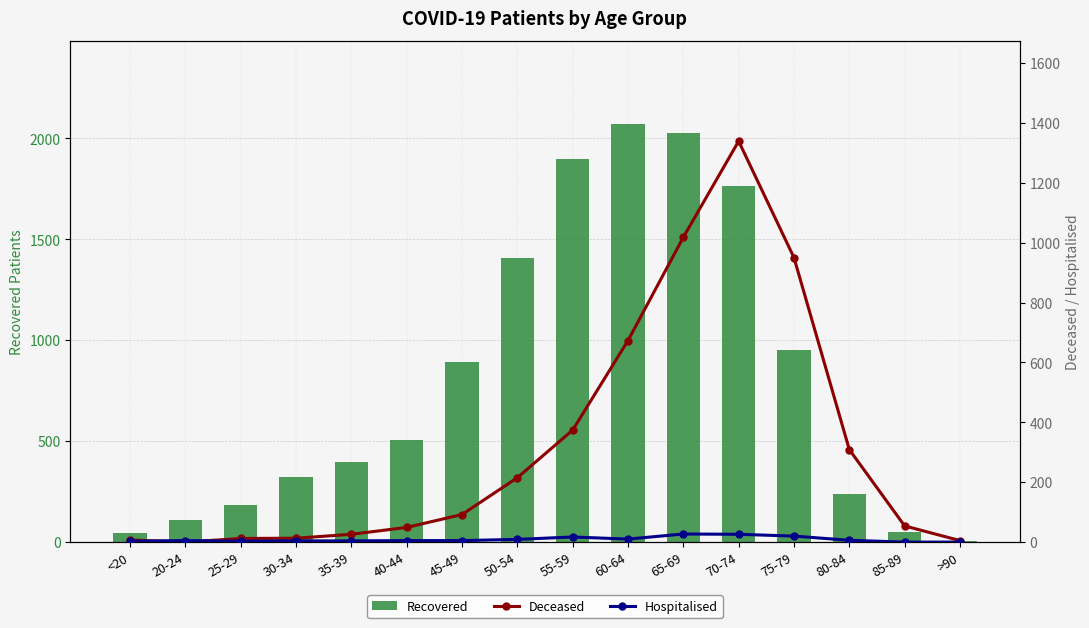

The Deceased series shows 309 at 80-84. True or false?

True